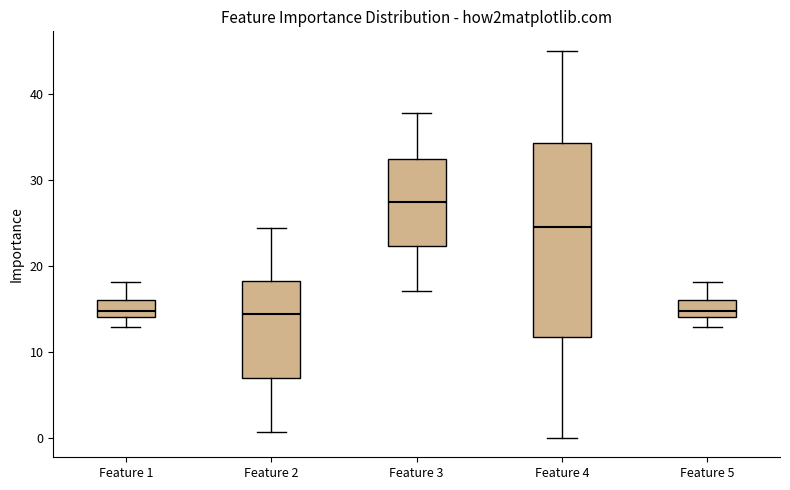

Reading left to right, transcribe this box plot: for each box, give where its median line is, the range the box spans, and where its two whiskers end, as read against the y-axis. The values are not printed on the chart, so give them approximately, as read against the axis.

Feature 1: median 15, box 14 to 16, whiskers 13 to 18
Feature 2: median 14, box 7 to 18, whiskers 1 to 24
Feature 3: median 27, box 22 to 32, whiskers 17 to 38
Feature 4: median 25, box 12 to 34, whiskers 0 to 45
Feature 5: median 15, box 14 to 16, whiskers 13 to 18